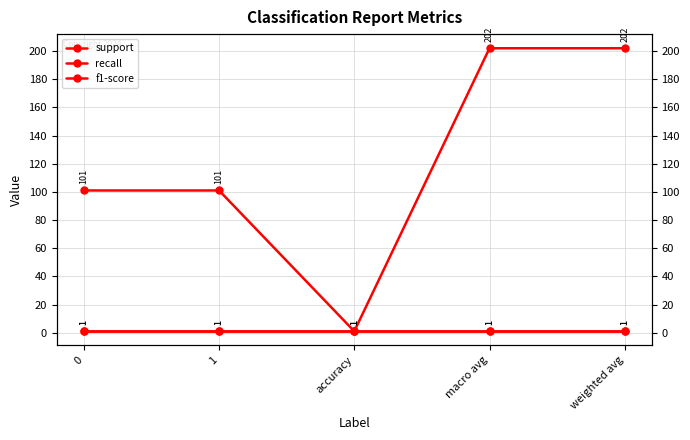

Reading left to right, list all the values displayed in this chart.

support: 0=101	1=101	accuracy=1	macro avg=202	weighted avg=202
recall: 0=1	1=1	accuracy=1	macro avg=1	weighted avg=1
f1-score: 0=1	1=1	accuracy=1	macro avg=1	weighted avg=1